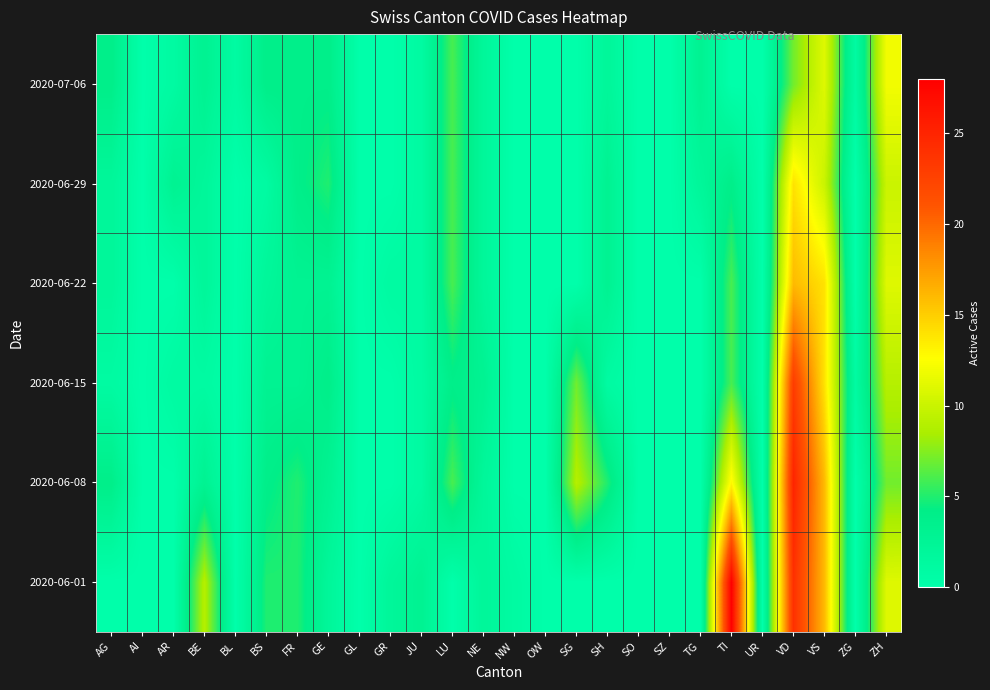

Which series has the widest spread of values?

2020-06-01